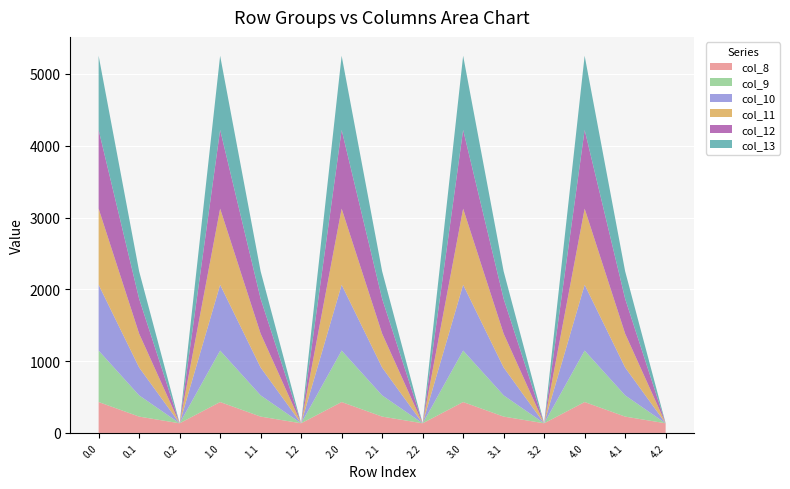

Reading left to right, what are all the values shown in this chart?

col_8: 0.0=430.3	0.1=227.5	0.2=134.2	1.0=430.3	1.1=227.5	1.2=134.2	2.0=430.3	2.1=227.5	2.2=134.2	3.0=430.3	3.1=227.5	3.2=134.2	4.0=430.3	4.1=227.5	4.2=134.2
col_9: 0.0=716.9	0.1=295.9	0.2=0.0	1.0=716.9	1.1=295.9	1.2=0.0	2.0=716.9	2.1=295.9	2.2=0.0	3.0=716.9	3.1=295.9	3.2=0.0	4.0=716.9	4.1=295.9	4.2=0.0
col_10: 0.0=916.2	0.1=388.1	0.2=0.0	1.0=916.2	1.1=388.1	1.2=0.0	2.0=916.2	2.1=388.1	2.2=0.0	3.0=916.2	3.1=388.1	3.2=0.0	4.0=916.2	4.1=388.1	4.2=0.0
col_11: 0.0=1060.3	0.1=471.7	0.2=0.0	1.0=1060.3	1.1=471.7	1.2=0.0	2.0=1060.3	2.1=471.7	2.2=0.0	3.0=1060.3	3.1=471.7	3.2=0.0	4.0=1060.3	4.1=471.7	4.2=0.0
col_12: 0.0=1096.7	0.1=485.4	0.2=0.0	1.0=1096.7	1.1=485.4	1.2=0.0	2.0=1096.7	2.1=485.4	2.2=0.0	3.0=1096.7	3.1=485.4	3.2=0.0	4.0=1096.7	4.1=485.4	4.2=0.0
col_13: 0.0=1032.9	0.1=382.7	0.2=0.0	1.0=1032.9	1.1=382.7	1.2=0.0	2.0=1032.9	2.1=382.7	2.2=0.0	3.0=1032.9	3.1=382.7	3.2=0.0	4.0=1032.9	4.1=382.7	4.2=0.0